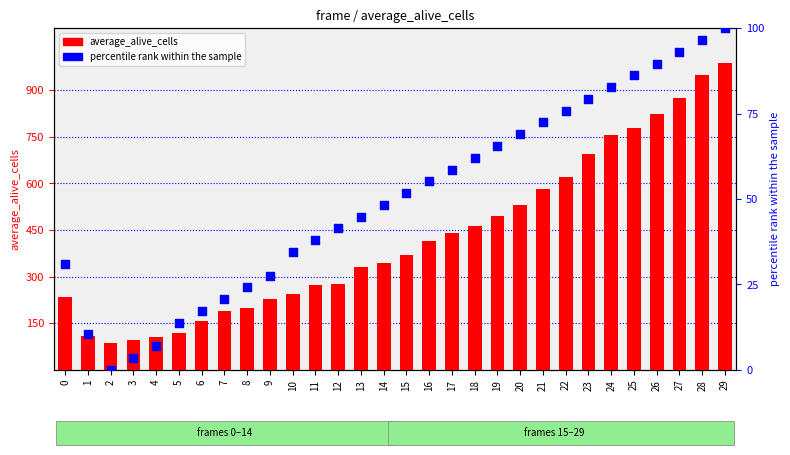

At how many categories does at least one series exceed 409?

14